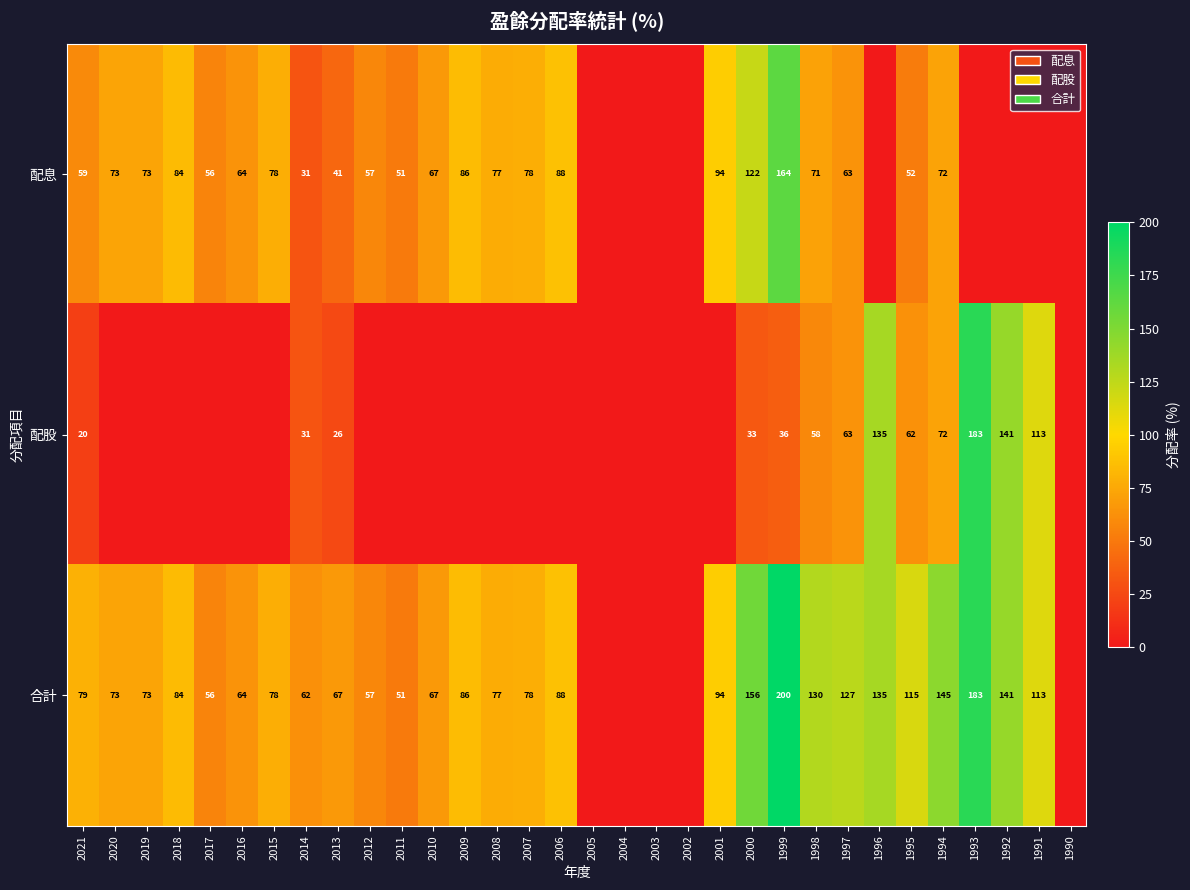

What is the difference between the 合計 values at 1992 and 2007?

63